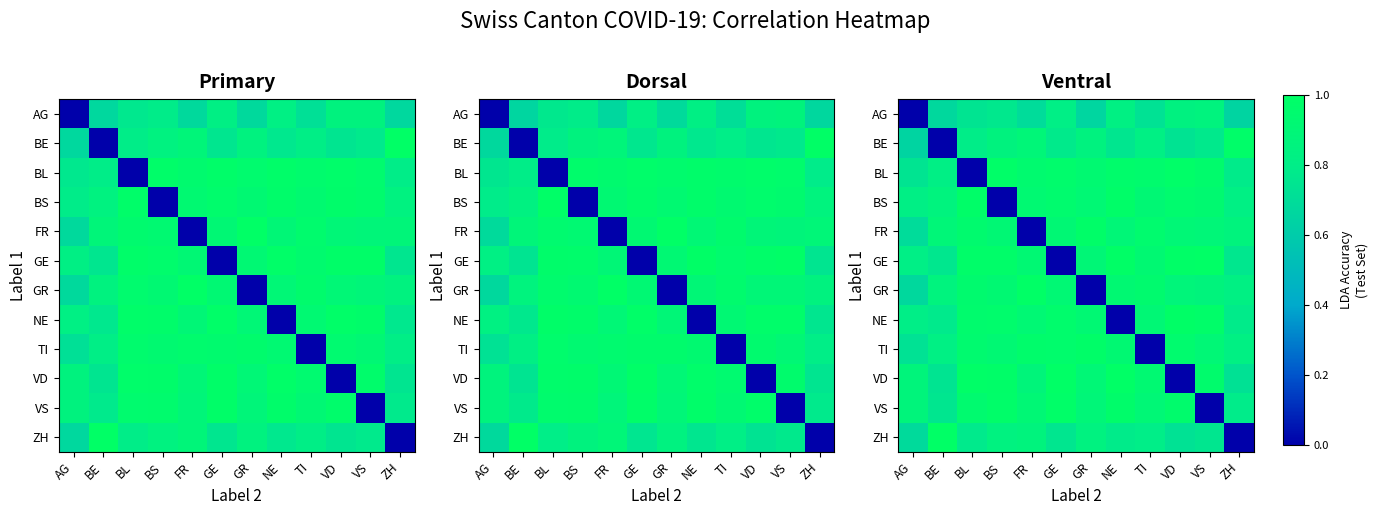

Rank the series by their maximum value, from highest to lowest.

GE, GR, VD, ZH, NE, BL, VS, TI, BS, FR, BE, AG